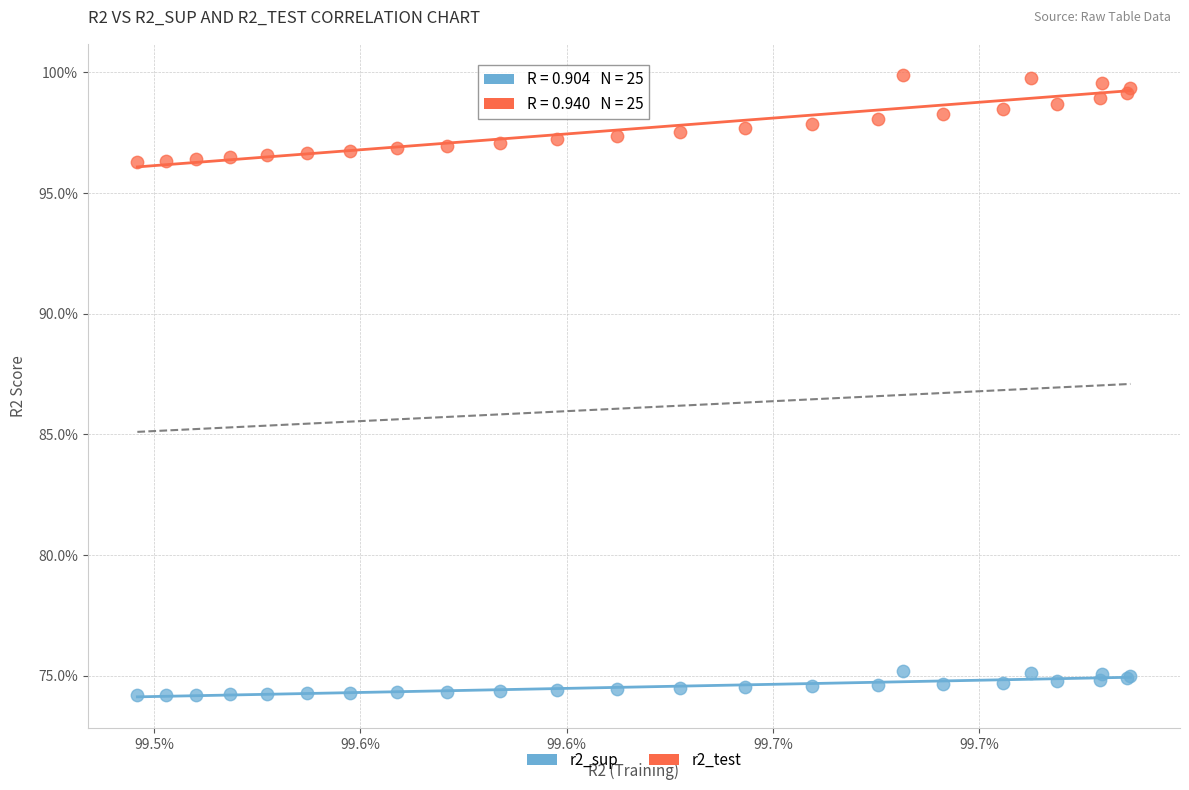

What are all the series names shown in the legend?

r2_sup, r2_test